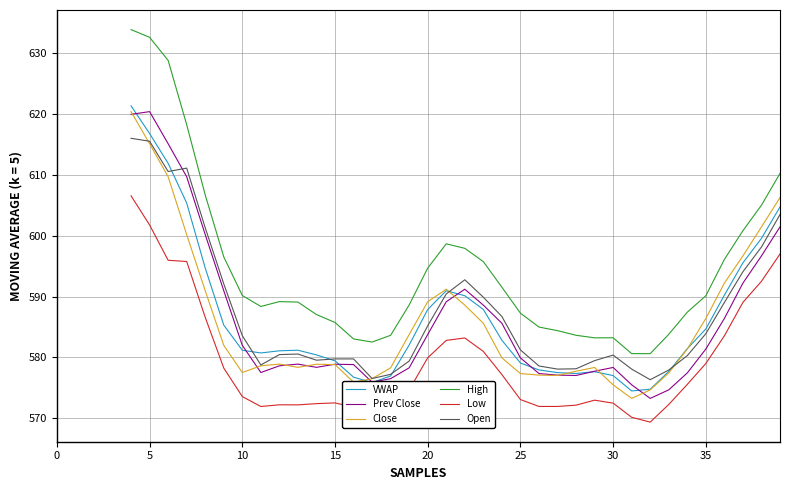

What is the minimum value shown in the chart?

569.4